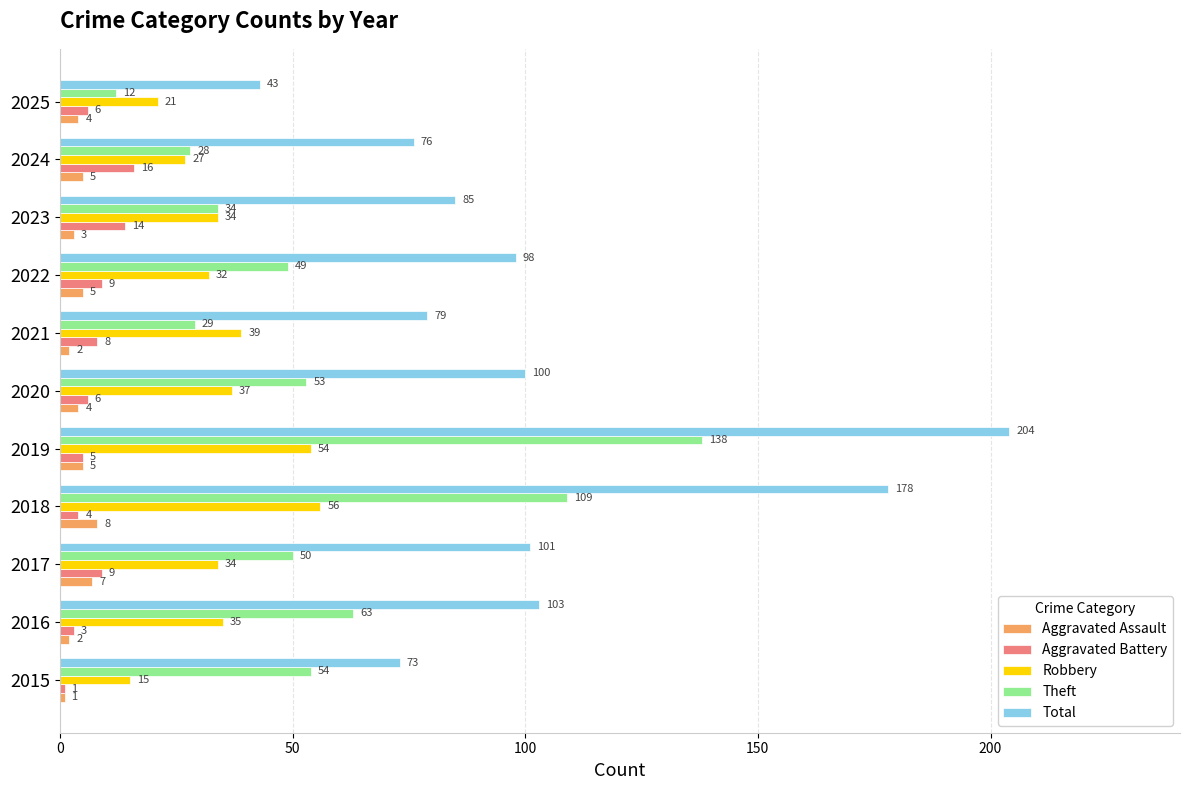

At how many categories does at least one series exceed 61?

10